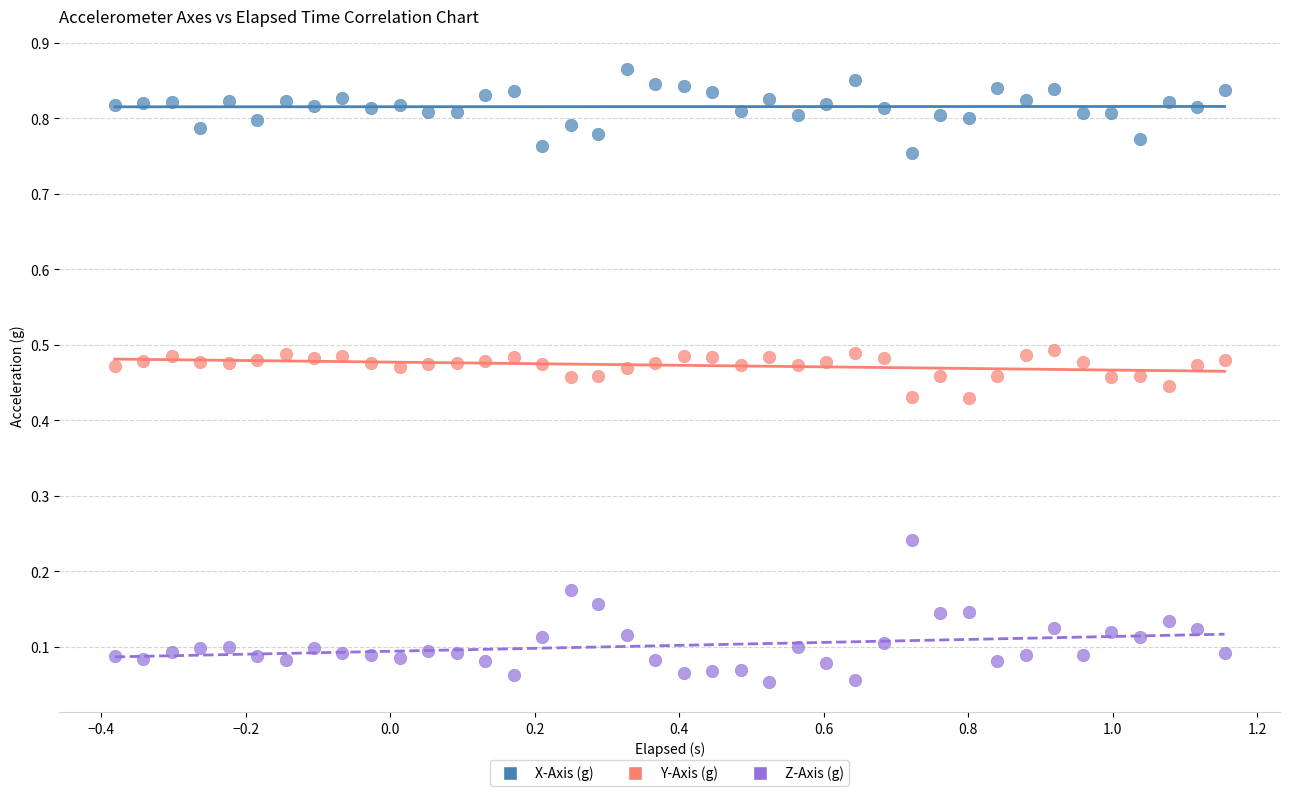

Which series contains the lowest Y value?

Z-Axis (g)